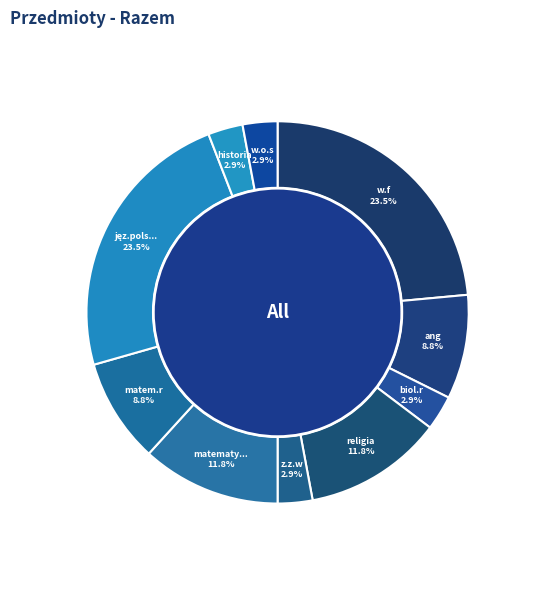

To the nearest percent, what is the difference between the historia and matem.r slice percentages?

6%